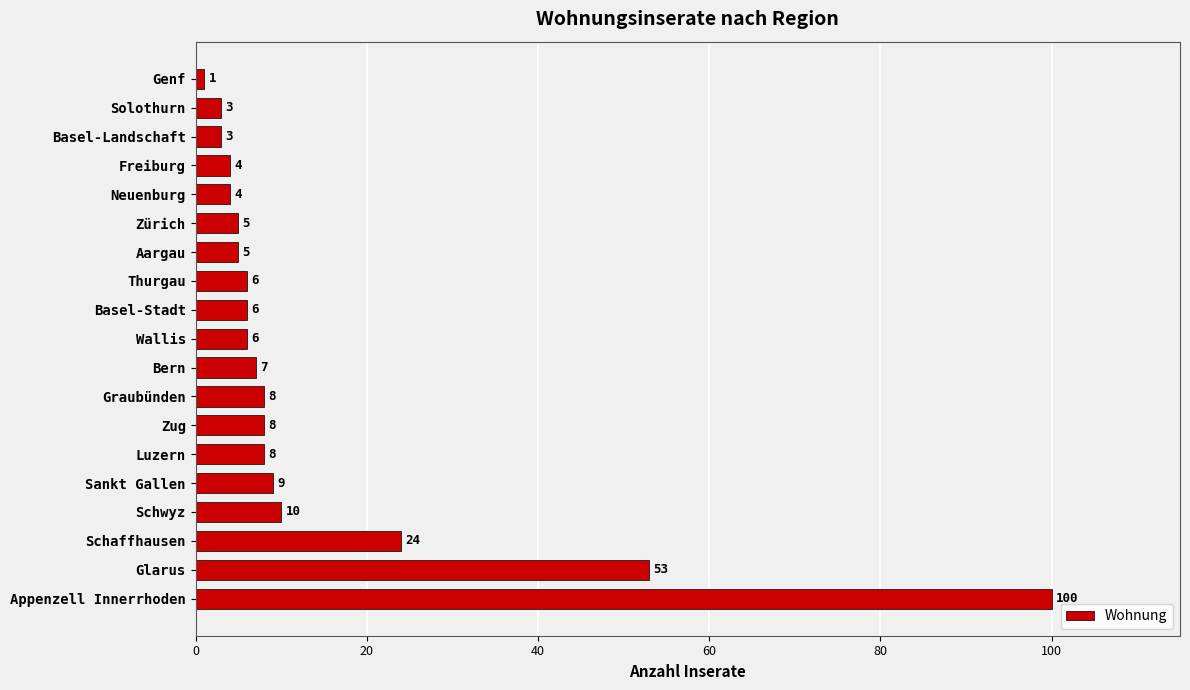

Reading bottom to top, what are all the values shown in this chart?

Appenzell Innerrhoden=100	Glarus=53	Schaffhausen=24	Schwyz=10	Sankt Gallen=9	Luzern=8	Zug=8	Graubünden=8	Bern=7	Wallis=6	Basel-Stadt=6	Thurgau=6	Aargau=5	Zürich=5	Neuenburg=4	Freiburg=4	Basel-Landschaft=3	Solothurn=3	Genf=1